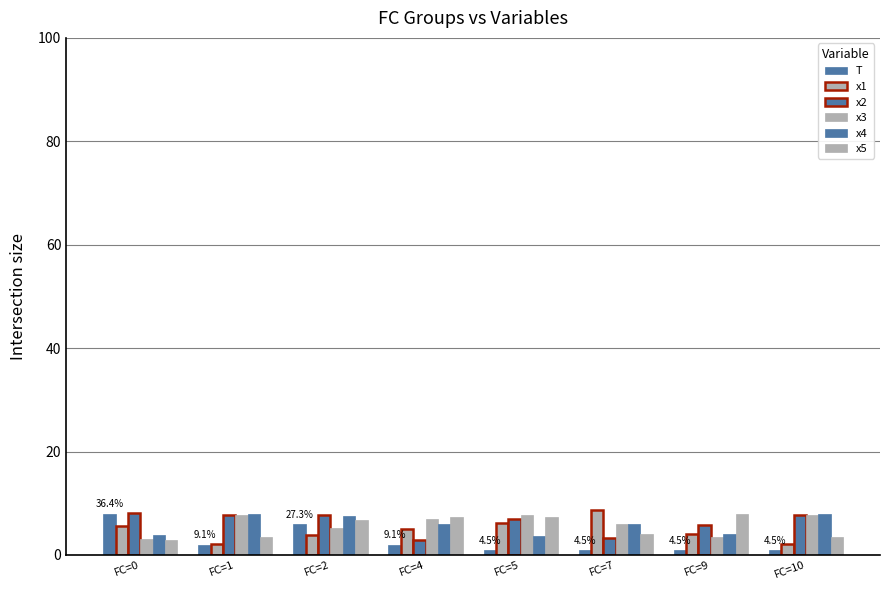

How many series are shown in this chart?

6